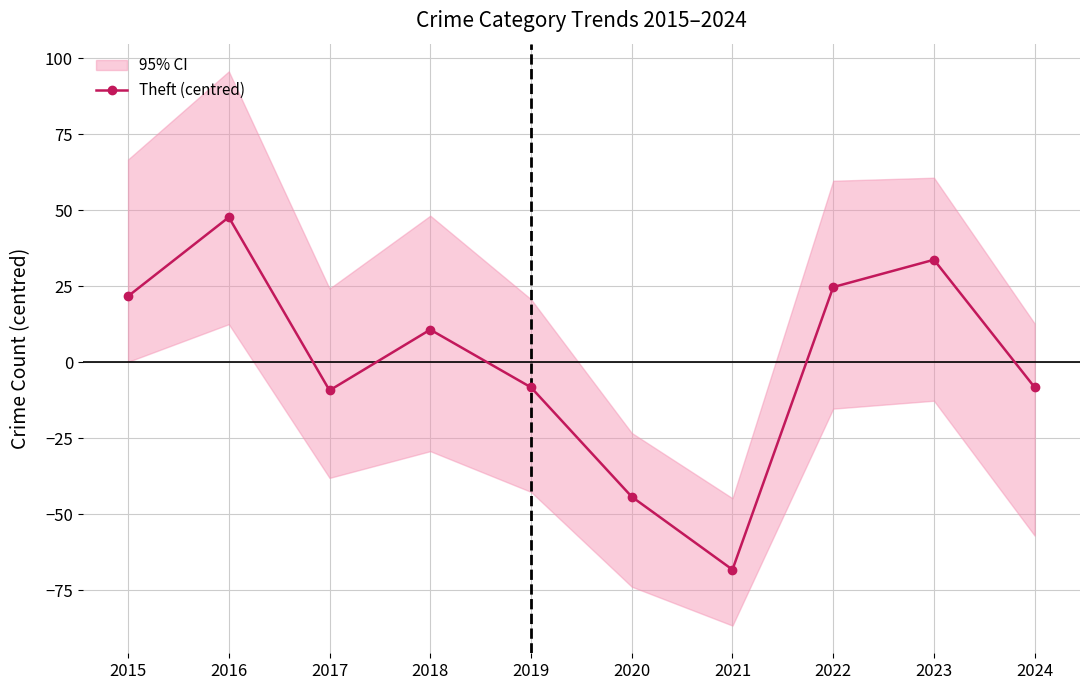

Is it true that the value at 2018 is 10.7?

True